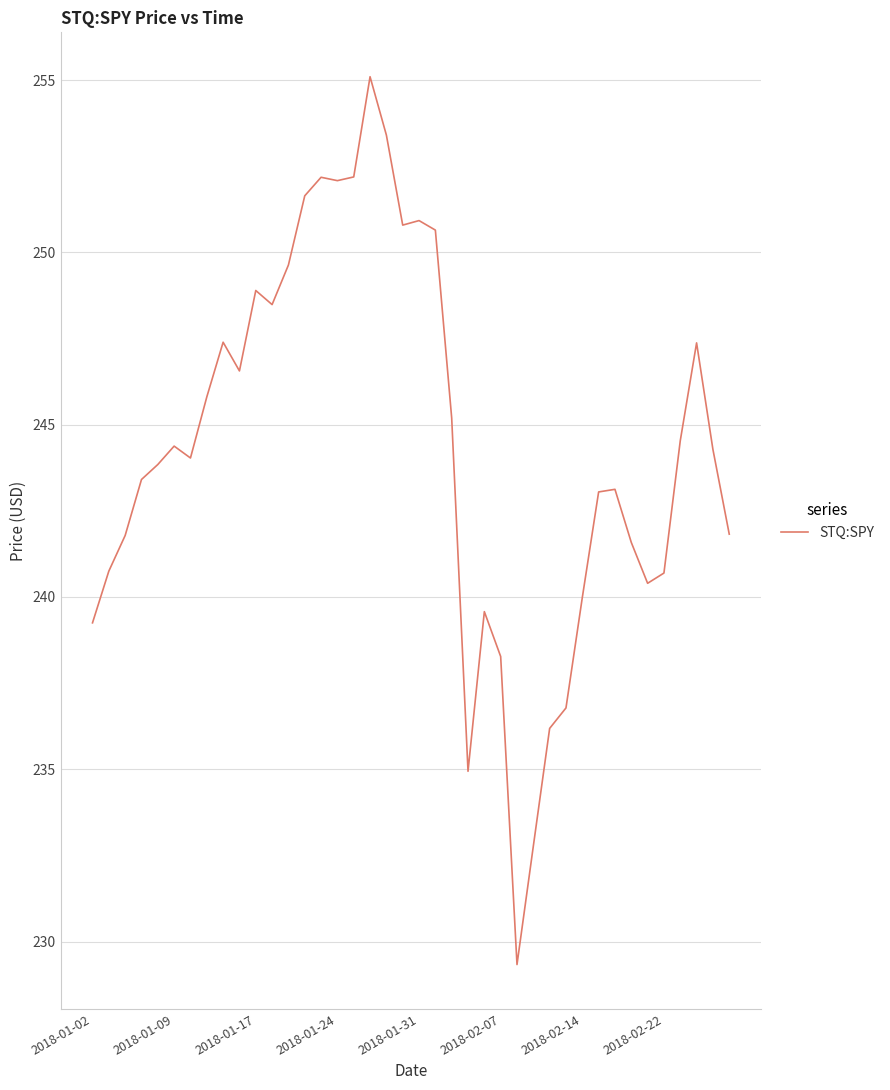

What is the minimum value shown in the chart?

229.3